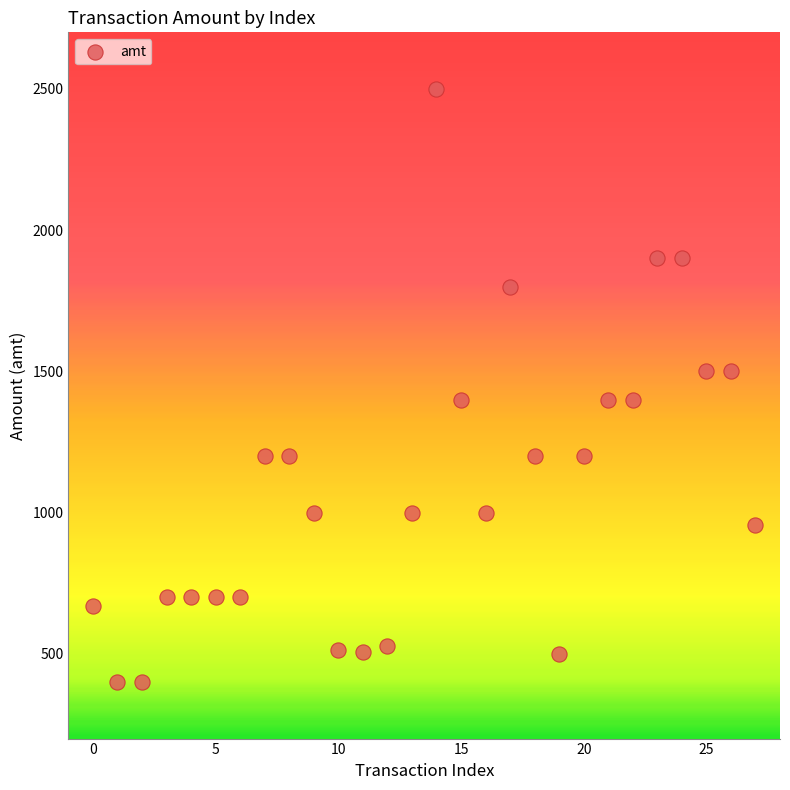

What is the range of Y values (max minus min)?

2100